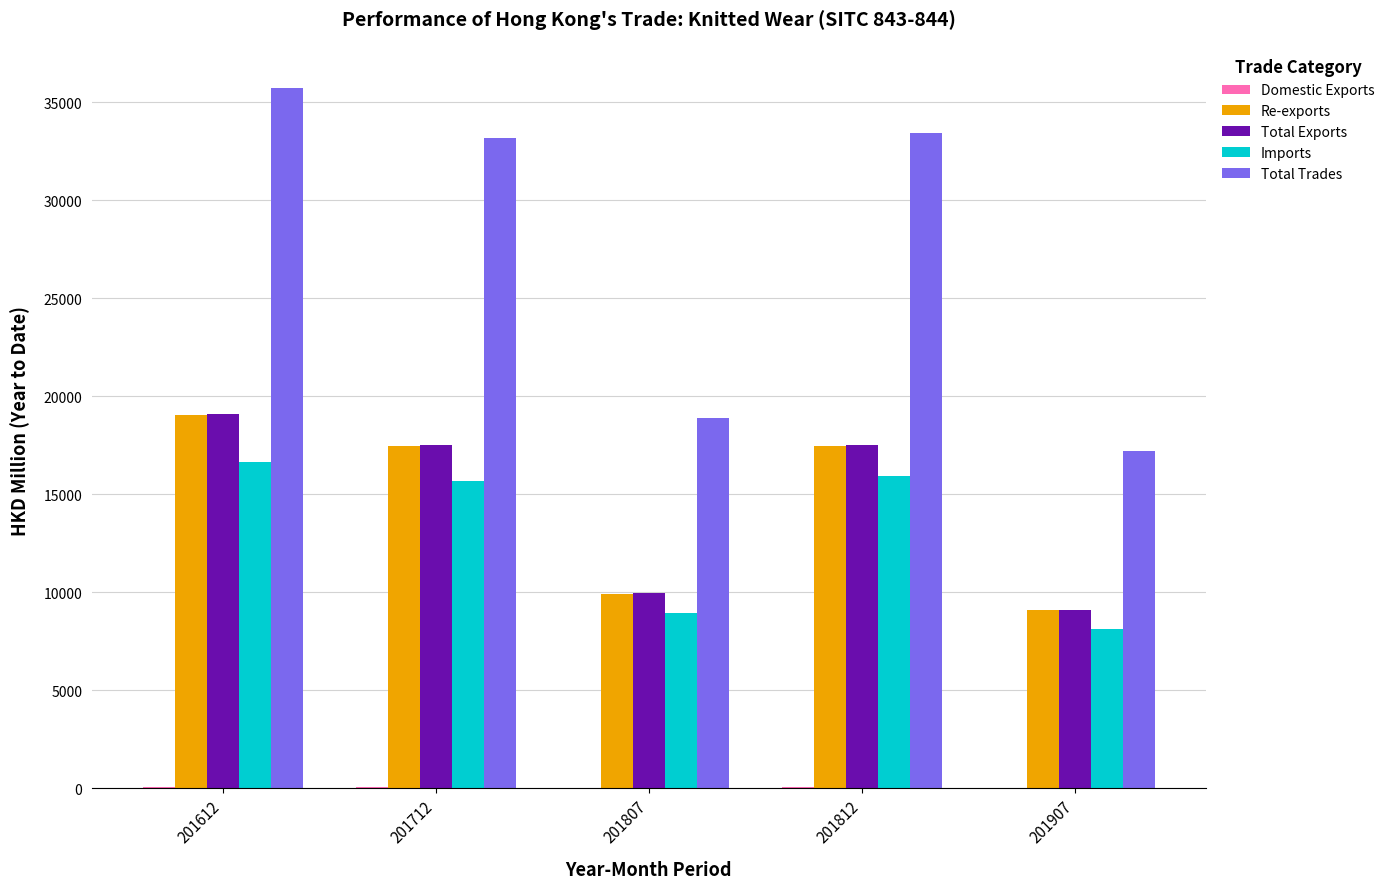

At which category does the chart reach its peak across all series?

201612